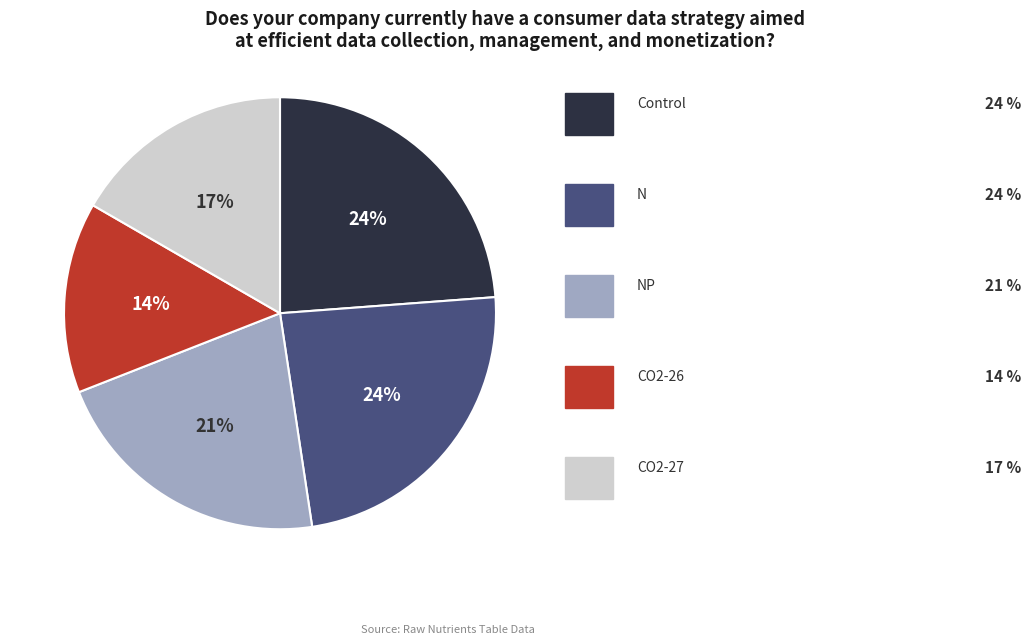

Is there a majority slice in this chart?

No